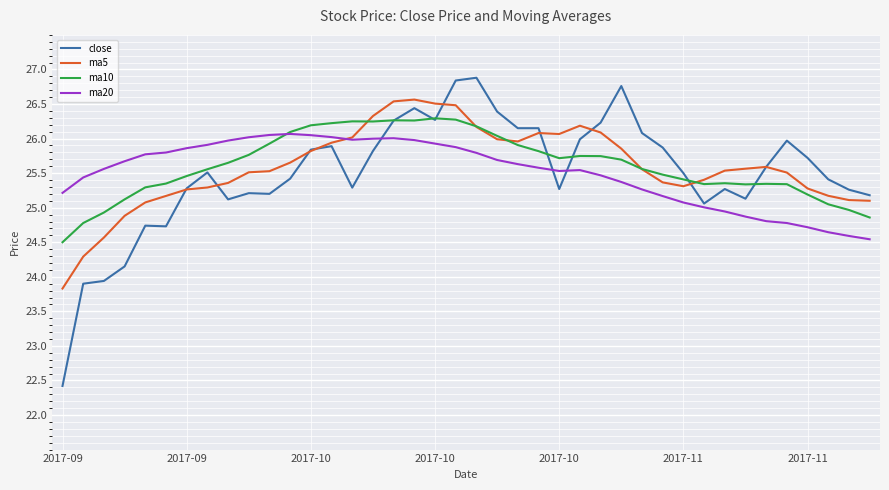

Which series has the widest spread of values?

close